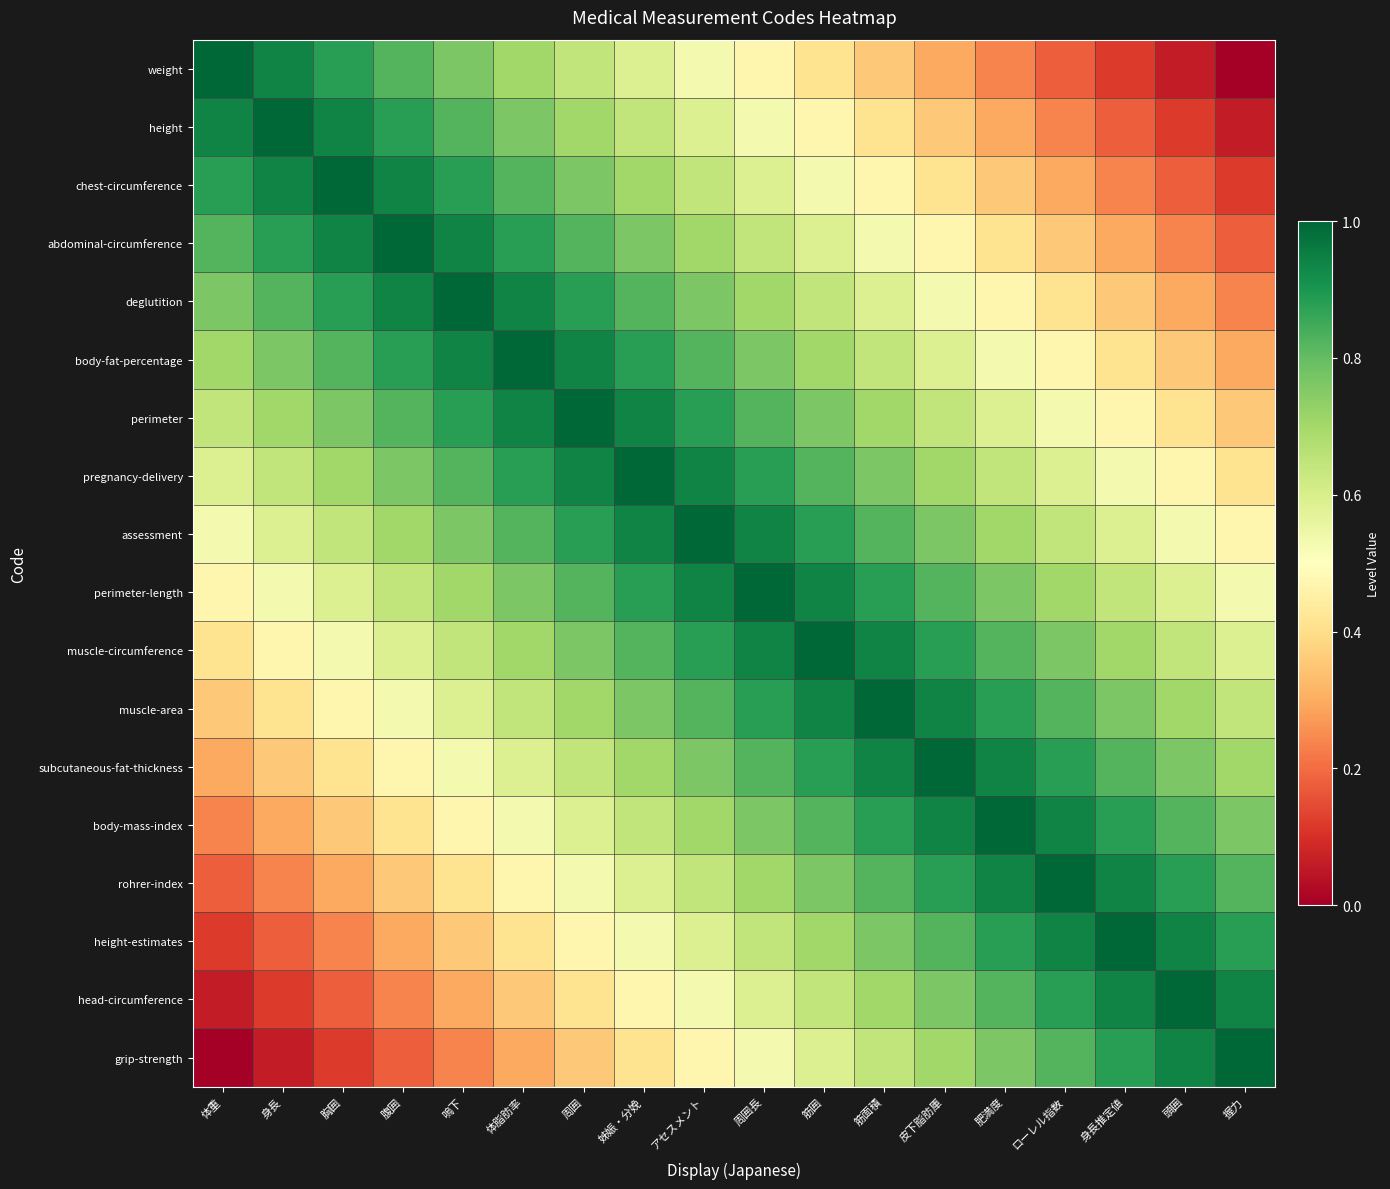

Reading right to left, transcribe all the data shown in this chart.

weight: 握力=0.0	頭囲=0.1	身長推定値=0.1	ローレル指数=0.2	肥満度=0.2	皮下脂肪厙=0.3	筋面積=0.4	筋囲=0.4	周囲長=0.5	アセスメント=0.5	姊娠・分娩=0.6	周囲=0.6	体脂肪率=0.7	嗚下=0.8	腹囲=0.8	胸囲=0.9	身長=0.9	体重=1.0
height: 握力=0.1	頭囲=0.1	身長推定値=0.2	ローレル指数=0.2	肥満度=0.3	皮下脂肪厙=0.4	筋面積=0.4	筋囲=0.5	周囲長=0.5	アセスメント=0.6	姊娠・分娩=0.6	周囲=0.7	体脂肪率=0.8	嗚下=0.8	腹囲=0.9	胸囲=0.9	身長=1.0	体重=0.9
chest-circumference: 握力=0.1	頭囲=0.2	身長推定値=0.2	ローレル指数=0.3	肥満度=0.4	皮下脂肪厙=0.4	筋面積=0.5	筋囲=0.5	周囲長=0.6	アセスメント=0.6	姊娠・分娩=0.7	周囲=0.8	体脂肪率=0.8	嗚下=0.9	腹囲=0.9	胸囲=1.0	身長=0.9	体重=0.9
abdominal-circumference: 握力=0.2	頭囲=0.2	身長推定値=0.3	ローレル指数=0.4	肥満度=0.4	皮下脂肪厙=0.5	筋面積=0.5	筋囲=0.6	周囲長=0.6	アセスメント=0.7	姊娠・分娩=0.8	周囲=0.8	体脂肪率=0.9	嗚下=0.9	腹囲=1.0	胸囲=0.9	身長=0.9	体重=0.8
deglutition: 握力=0.2	頭囲=0.3	身長推定値=0.4	ローレル指数=0.4	肥満度=0.5	皮下脂肪厙=0.5	筋面積=0.6	筋囲=0.6	周囲長=0.7	アセスメント=0.8	姊娠・分娩=0.8	周囲=0.9	体脂肪率=0.9	嗚下=1.0	腹囲=0.9	胸囲=0.9	身長=0.8	体重=0.8
body-fat-percentage: 握力=0.3	頭囲=0.4	身長推定値=0.4	ローレル指数=0.5	肥満度=0.5	皮下脂肪厙=0.6	筋面積=0.6	筋囲=0.7	周囲長=0.8	アセスメント=0.8	姊娠・分娩=0.9	周囲=0.9	体脂肪率=1.0	嗚下=0.9	腹囲=0.9	胸囲=0.8	身長=0.8	体重=0.7
perimeter: 握力=0.4	頭囲=0.4	身長推定値=0.5	ローレル指数=0.5	肥満度=0.6	皮下脂肪厙=0.6	筋面積=0.7	筋囲=0.8	周囲長=0.8	アセスメント=0.9	姊娠・分娩=0.9	周囲=1.0	体脂肪率=0.9	嗚下=0.9	腹囲=0.8	胸囲=0.8	身長=0.7	体重=0.6
pregnancy-delivery: 握力=0.4	頭囲=0.5	身長推定値=0.5	ローレル指数=0.6	肥満度=0.6	皮下脂肪厙=0.7	筋面積=0.8	筋囲=0.8	周囲長=0.9	アセスメント=0.9	姊娠・分娩=1.0	周囲=0.9	体脂肪率=0.9	嗚下=0.8	腹囲=0.8	胸囲=0.7	身長=0.6	体重=0.6
assessment: 握力=0.5	頭囲=0.5	身長推定値=0.6	ローレル指数=0.6	肥満度=0.7	皮下脂肪厙=0.8	筋面積=0.8	筋囲=0.9	周囲長=0.9	アセスメント=1.0	姊娠・分娩=0.9	周囲=0.9	体脂肪率=0.8	嗚下=0.8	腹囲=0.7	胸囲=0.6	身長=0.6	体重=0.5
perimeter-length: 握力=0.5	頭囲=0.6	身長推定値=0.6	ローレル指数=0.7	肥満度=0.8	皮下脂肪厙=0.8	筋面積=0.9	筋囲=0.9	周囲長=1.0	アセスメント=0.9	姊娠・分娩=0.9	周囲=0.8	体脂肪率=0.8	嗚下=0.7	腹囲=0.6	胸囲=0.6	身長=0.5	体重=0.5
muscle-circumference: 握力=0.6	頭囲=0.6	身長推定値=0.7	ローレル指数=0.8	肥満度=0.8	皮下脂肪厙=0.9	筋面積=0.9	筋囲=1.0	周囲長=0.9	アセスメント=0.9	姊娠・分娩=0.8	周囲=0.8	体脂肪率=0.7	嗚下=0.6	腹囲=0.6	胸囲=0.5	身長=0.5	体重=0.4
muscle-area: 握力=0.6	頭囲=0.7	身長推定値=0.8	ローレル指数=0.8	肥満度=0.9	皮下脂肪厙=0.9	筋面積=1.0	筋囲=0.9	周囲長=0.9	アセスメント=0.8	姊娠・分娩=0.8	周囲=0.7	体脂肪率=0.6	嗚下=0.6	腹囲=0.5	胸囲=0.5	身長=0.4	体重=0.4
subcutaneous-fat-thickness: 握力=0.7	頭囲=0.8	身長推定値=0.8	ローレル指数=0.9	肥満度=0.9	皮下脂肪厙=1.0	筋面積=0.9	筋囲=0.9	周囲長=0.8	アセスメント=0.8	姊娠・分娩=0.7	周囲=0.6	体脂肪率=0.6	嗚下=0.5	腹囲=0.5	胸囲=0.4	身長=0.4	体重=0.3
body-mass-index: 握力=0.8	頭囲=0.8	身長推定値=0.9	ローレル指数=0.9	肥満度=1.0	皮下脂肪厙=0.9	筋面積=0.9	筋囲=0.8	周囲長=0.8	アセスメント=0.7	姊娠・分娩=0.6	周囲=0.6	体脂肪率=0.5	嗚下=0.5	腹囲=0.4	胸囲=0.4	身長=0.3	体重=0.2
rohrer-index: 握力=0.8	頭囲=0.9	身長推定値=0.9	ローレル指数=1.0	肥満度=0.9	皮下脂肪厙=0.9	筋面積=0.8	筋囲=0.8	周囲長=0.7	アセスメント=0.6	姊娠・分娩=0.6	周囲=0.5	体脂肪率=0.5	嗚下=0.4	腹囲=0.4	胸囲=0.3	身長=0.2	体重=0.2
height-estimates: 握力=0.9	頭囲=0.9	身長推定値=1.0	ローレル指数=0.9	肥満度=0.9	皮下脂肪厙=0.8	筋面積=0.8	筋囲=0.7	周囲長=0.6	アセスメント=0.6	姊娠・分娩=0.5	周囲=0.5	体脂肪率=0.4	嗚下=0.4	腹囲=0.3	胸囲=0.2	身長=0.2	体重=0.1
head-circumference: 握力=0.9	頭囲=1.0	身長推定値=0.9	ローレル指数=0.9	肥満度=0.8	皮下脂肪厙=0.8	筋面積=0.7	筋囲=0.6	周囲長=0.6	アセスメント=0.5	姊娠・分娩=0.5	周囲=0.4	体脂肪率=0.4	嗚下=0.3	腹囲=0.2	胸囲=0.2	身長=0.1	体重=0.1
grip-strength: 握力=1.0	頭囲=0.9	身長推定値=0.9	ローレル指数=0.8	肥満度=0.8	皮下脂肪厙=0.7	筋面積=0.6	筋囲=0.6	周囲長=0.5	アセスメント=0.5	姊娠・分娩=0.4	周囲=0.4	体脂肪率=0.3	嗚下=0.2	腹囲=0.2	胸囲=0.1	身長=0.1	体重=0.0